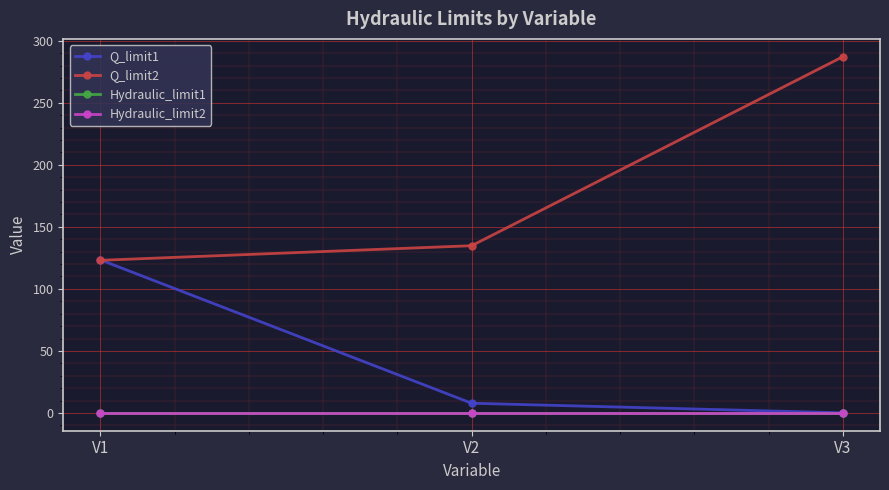

Does the chart have visible grid lines?

Yes